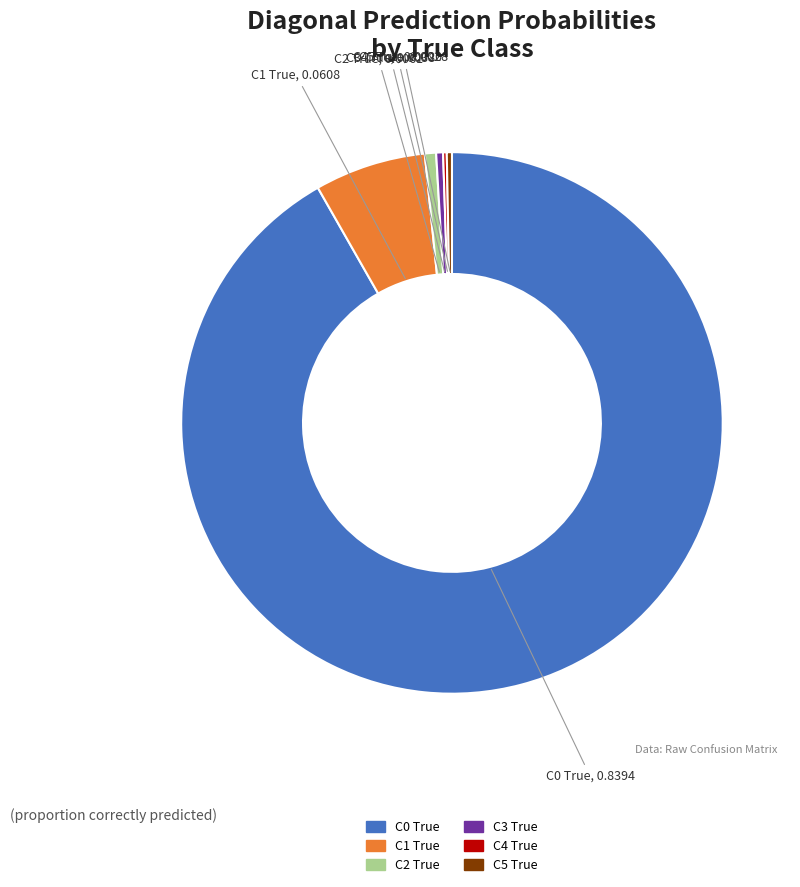

Is C0 True the majority of the pie?

Yes